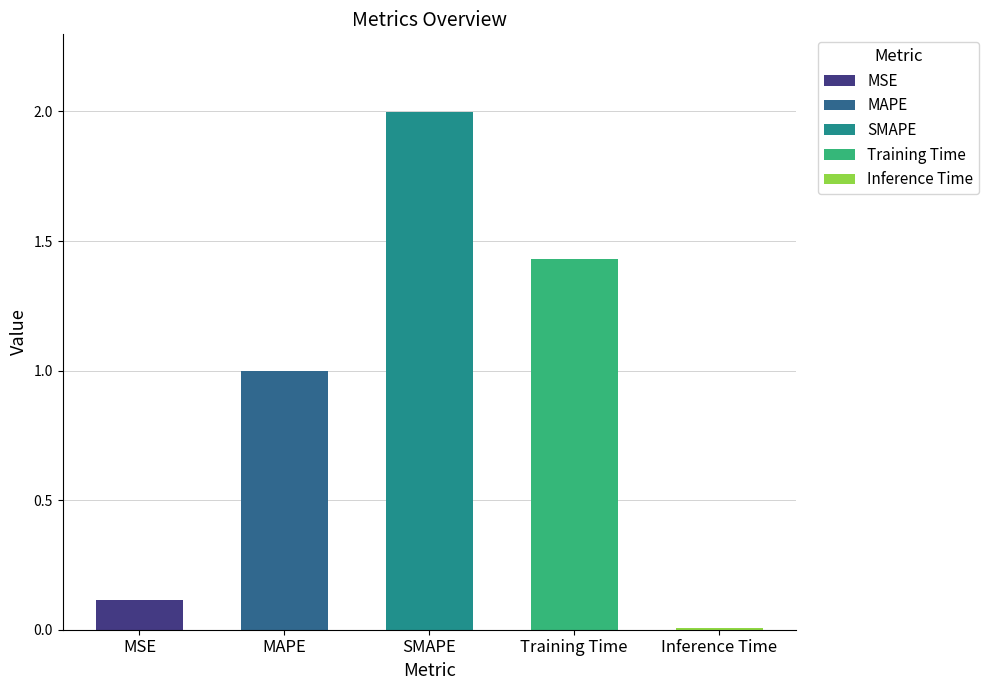

Which category has the lowest value across all series?

Inference Time